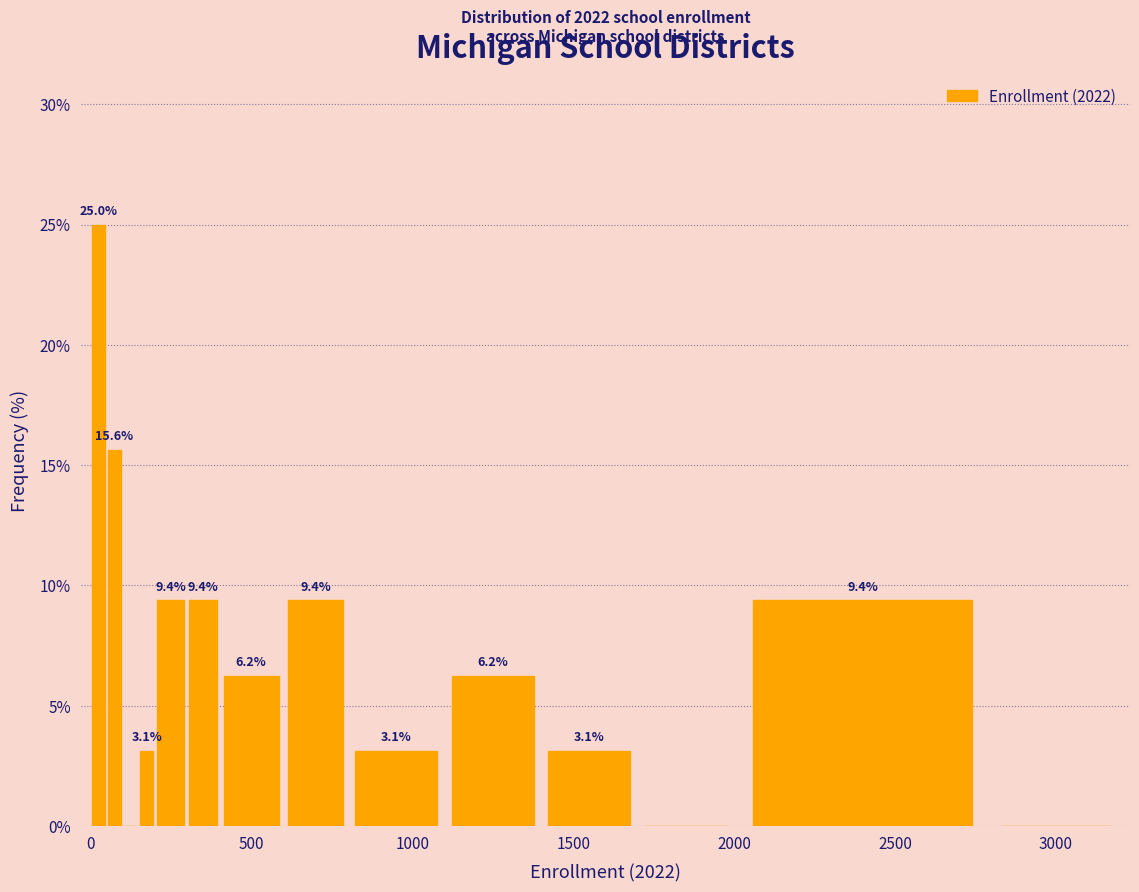

Around what value on the x-axis is the tallest bar? Give the approximate position of its centre, as read against the axis.

50